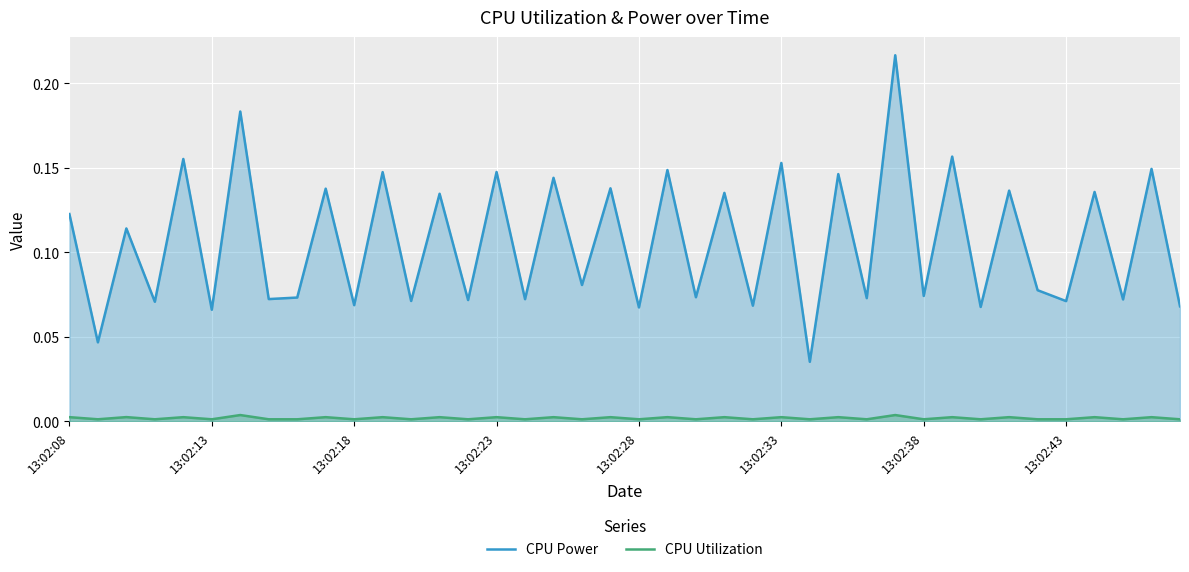

List the series in order of their overall mean, highest first.

CPU Power, CPU Utilization